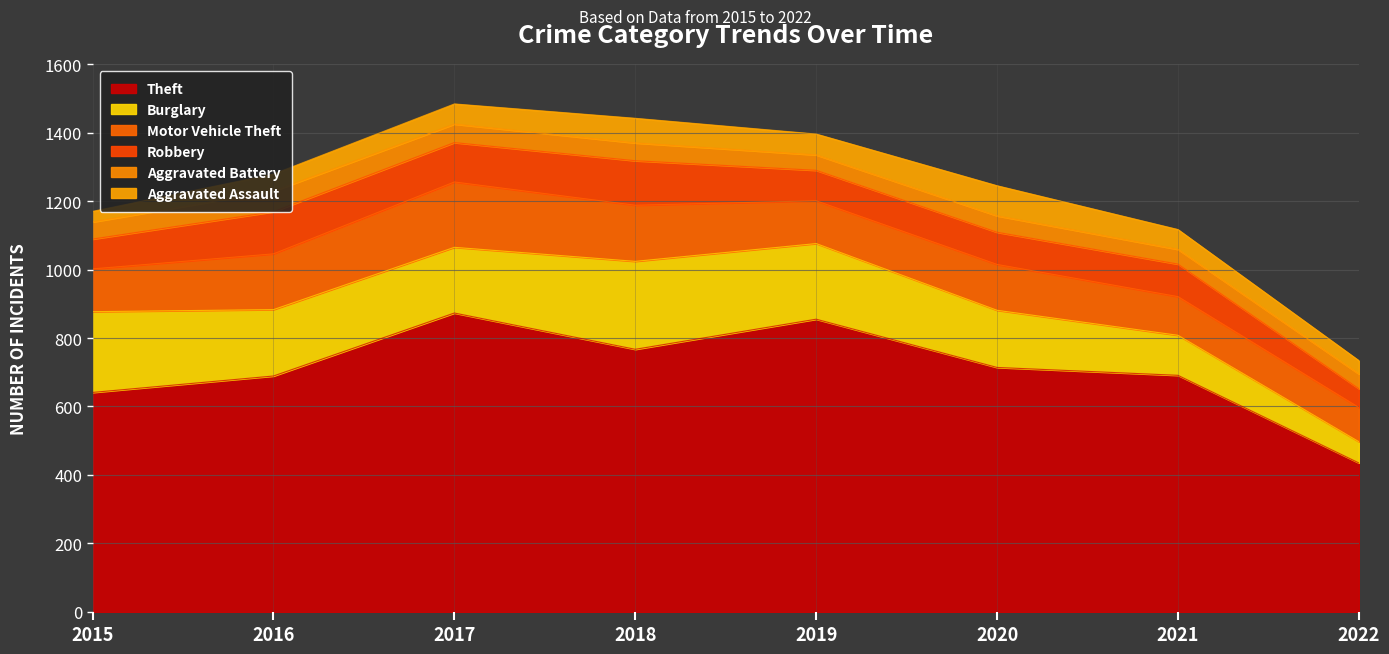

What is the lowest value of the Theft series?

435